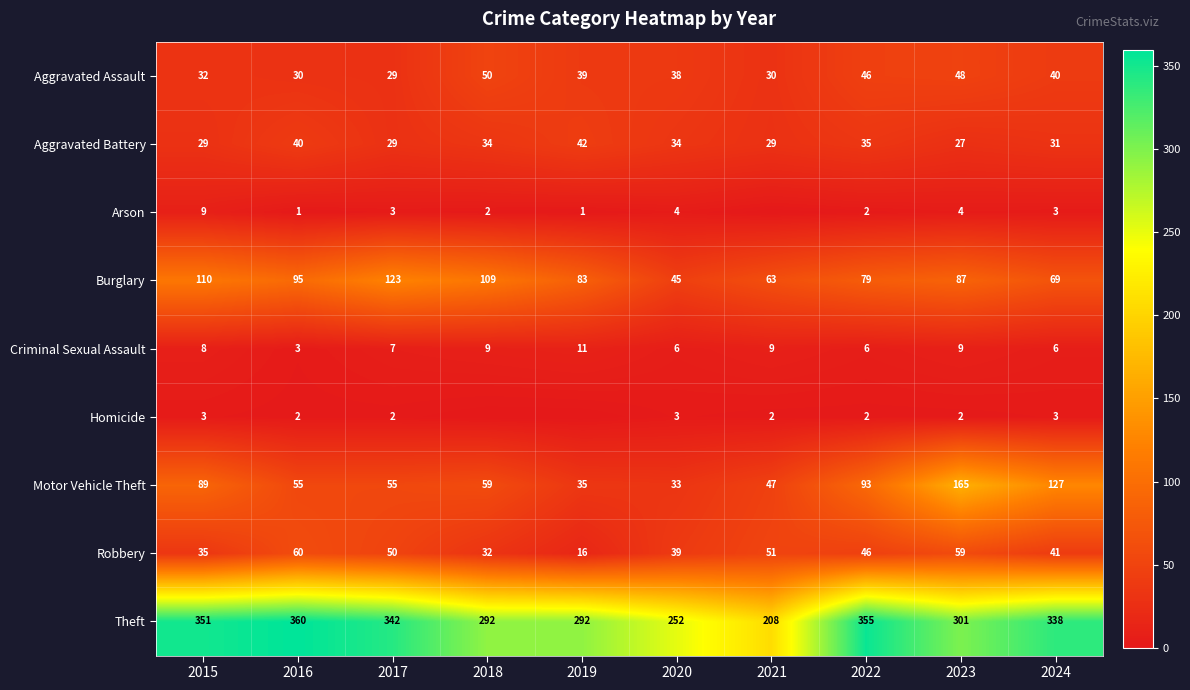

Is the value of Burglary at 2016 greater than the value of Robbery at 2018?

Yes